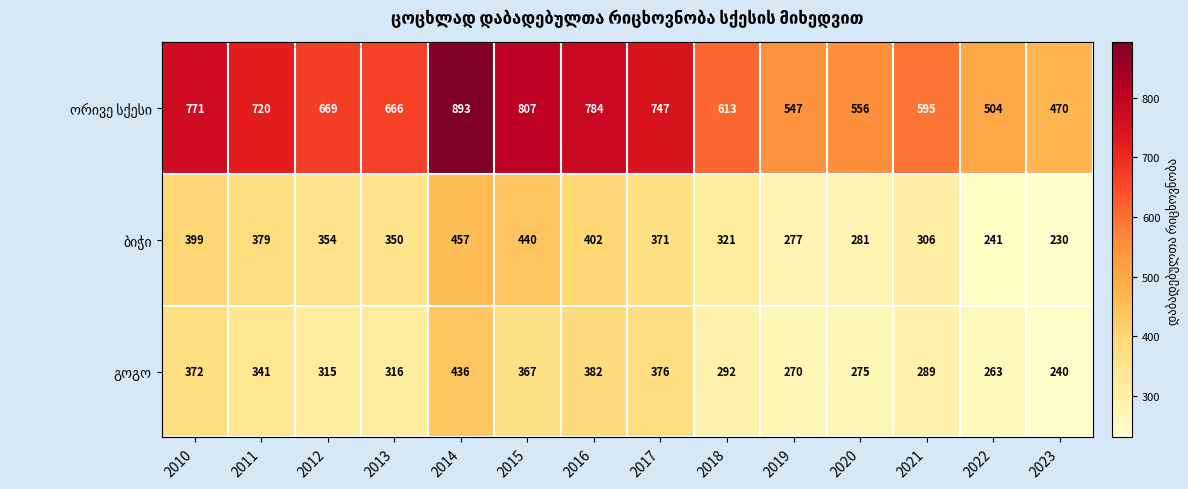

At how many categories does at least one series exceed 890?

1